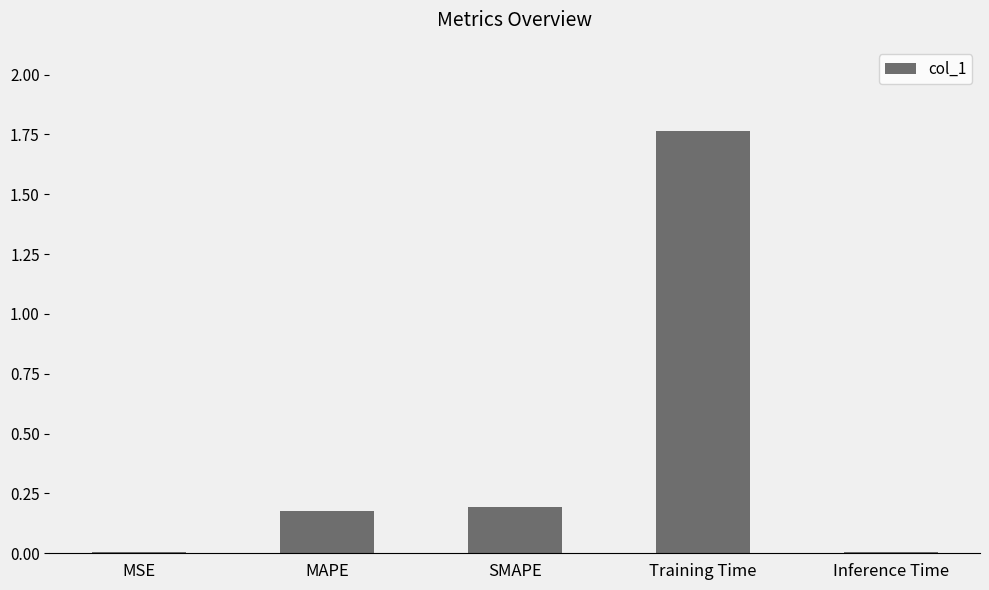

At which category does the chart reach its peak across all series?

Training Time